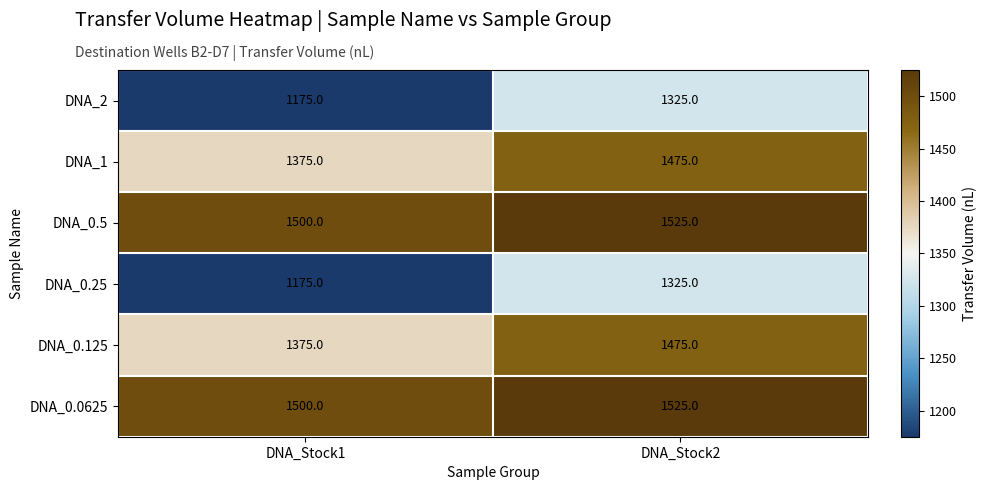

What is the approximate value of DNA_0.125 at DNA_Stock2, to the nearest 5?

1475